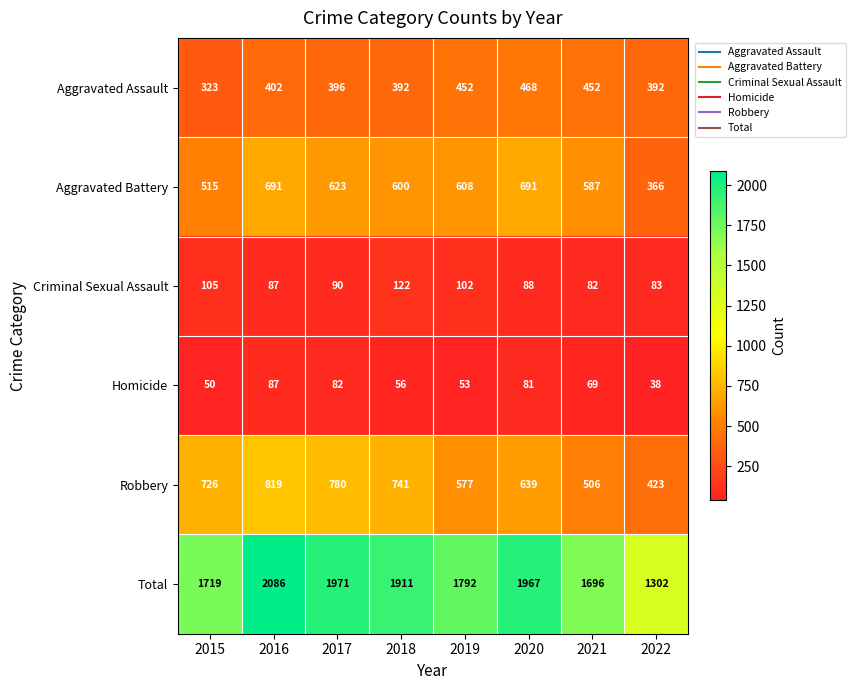

At how many categories does at least one series exceed 243?

8